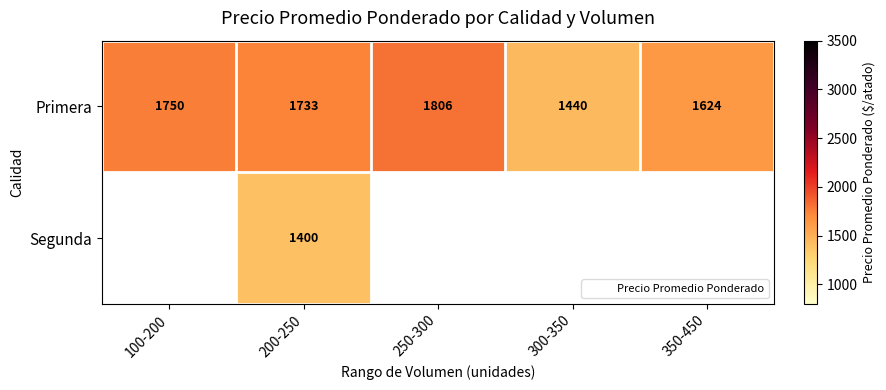

At which category does the chart reach its minimum across all series?

200-250